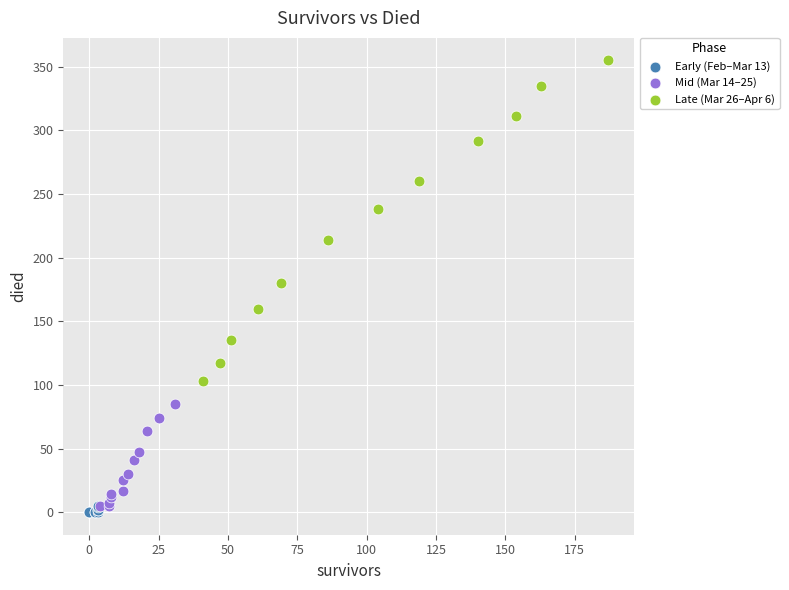

Which series has the widest spread of Y values?

Late (Mar 26–Apr 6)